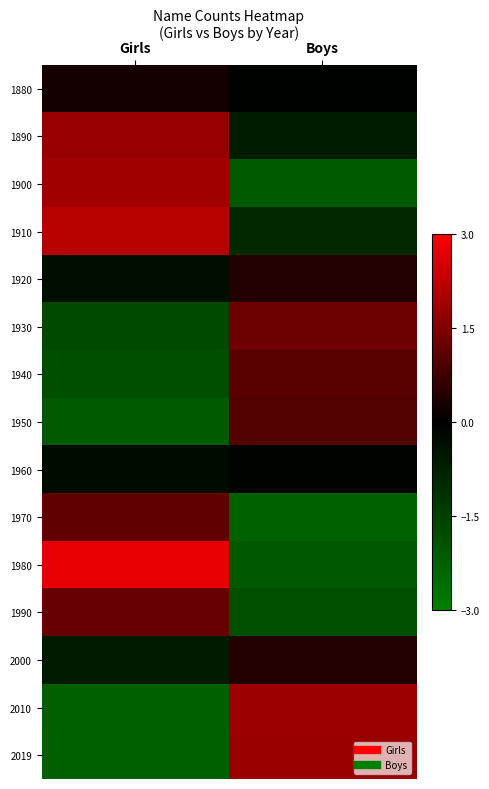

At which category does the chart reach its peak across all series?

Girls